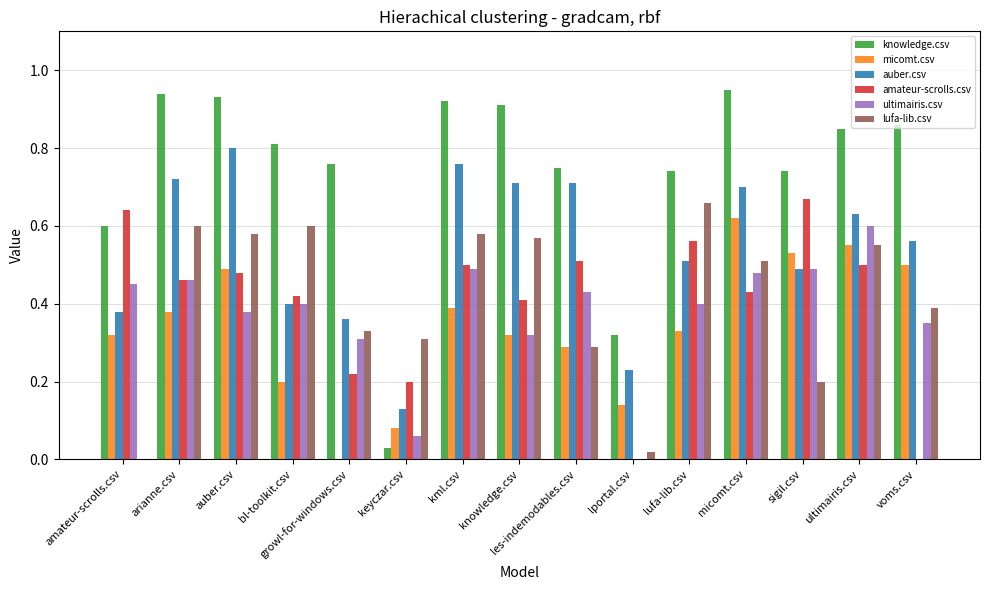

Is it true that ultimairis.csv equals 0.1 at voms.csv?

False